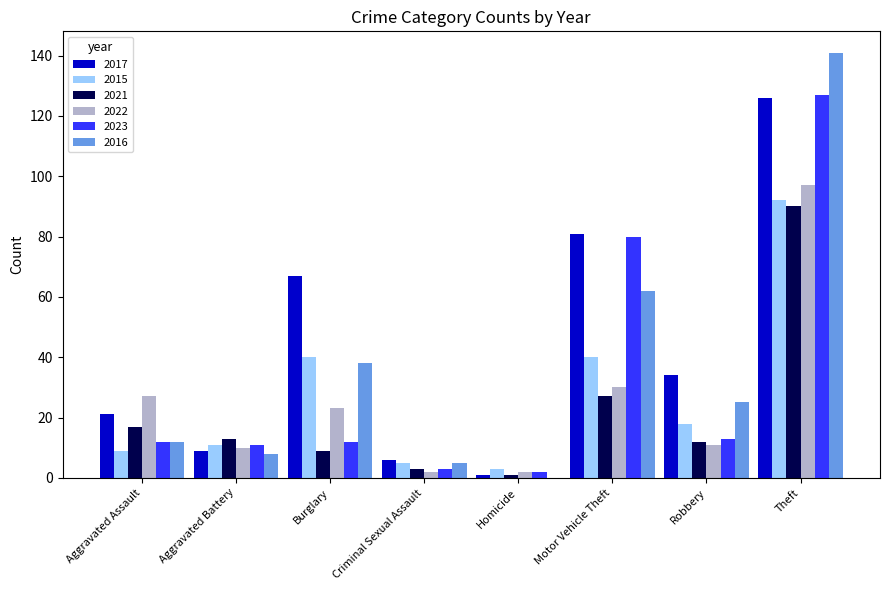

What is the sum of all 2015 values?

218